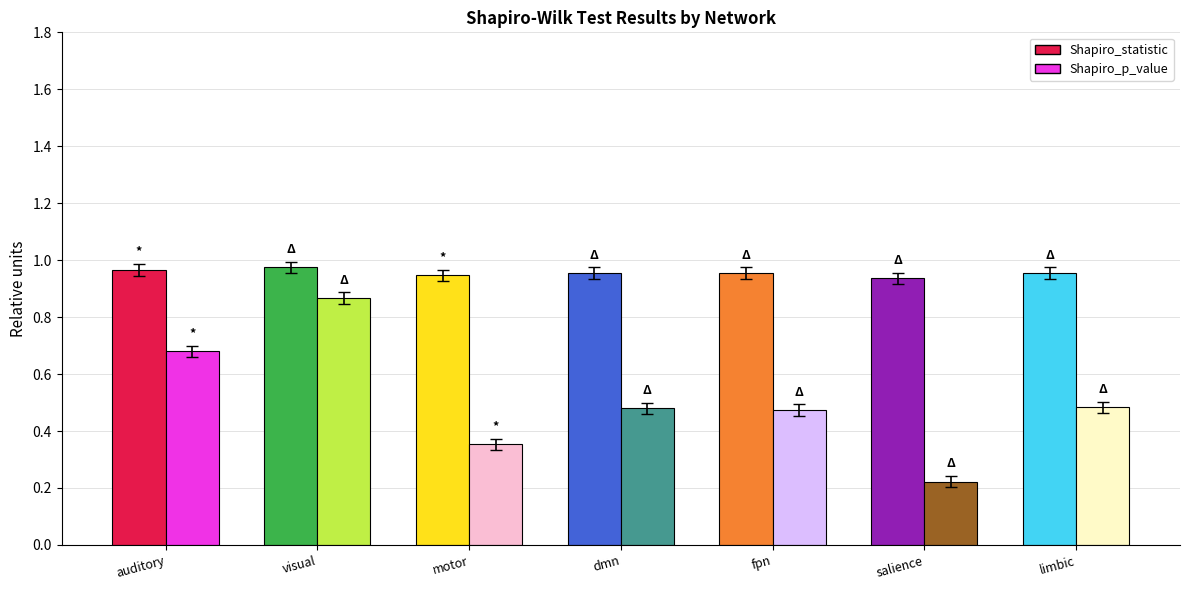

Which series has the largest total across all categories?

Shapiro_statistic